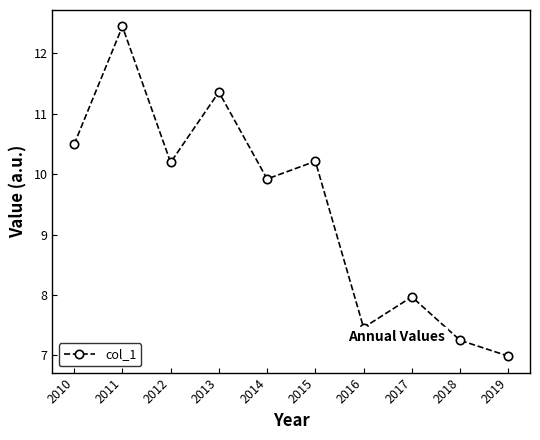

True or false: the data has more than 1 interior local peaks.

True